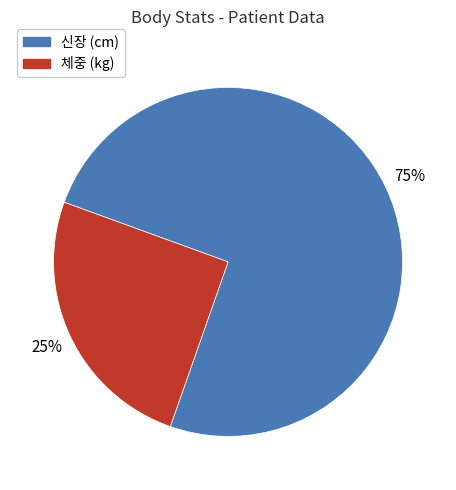

Is it true that 신장 (cm) is 75% of the pie?

True